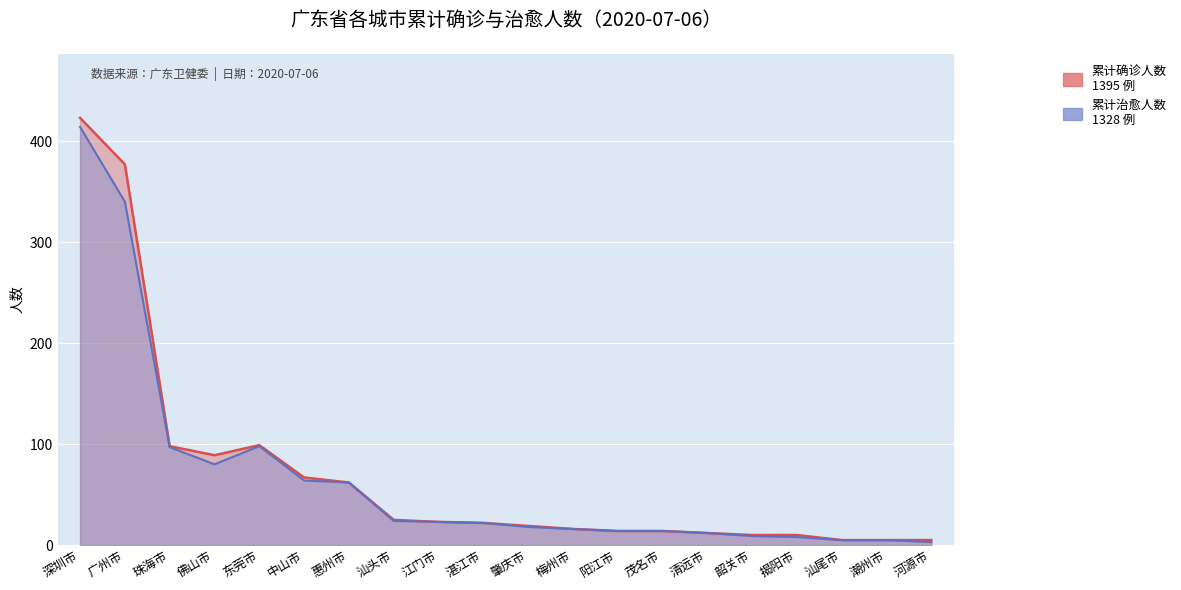

What is the value of the 累计确诊人数 point at the 3rd from the left?

98